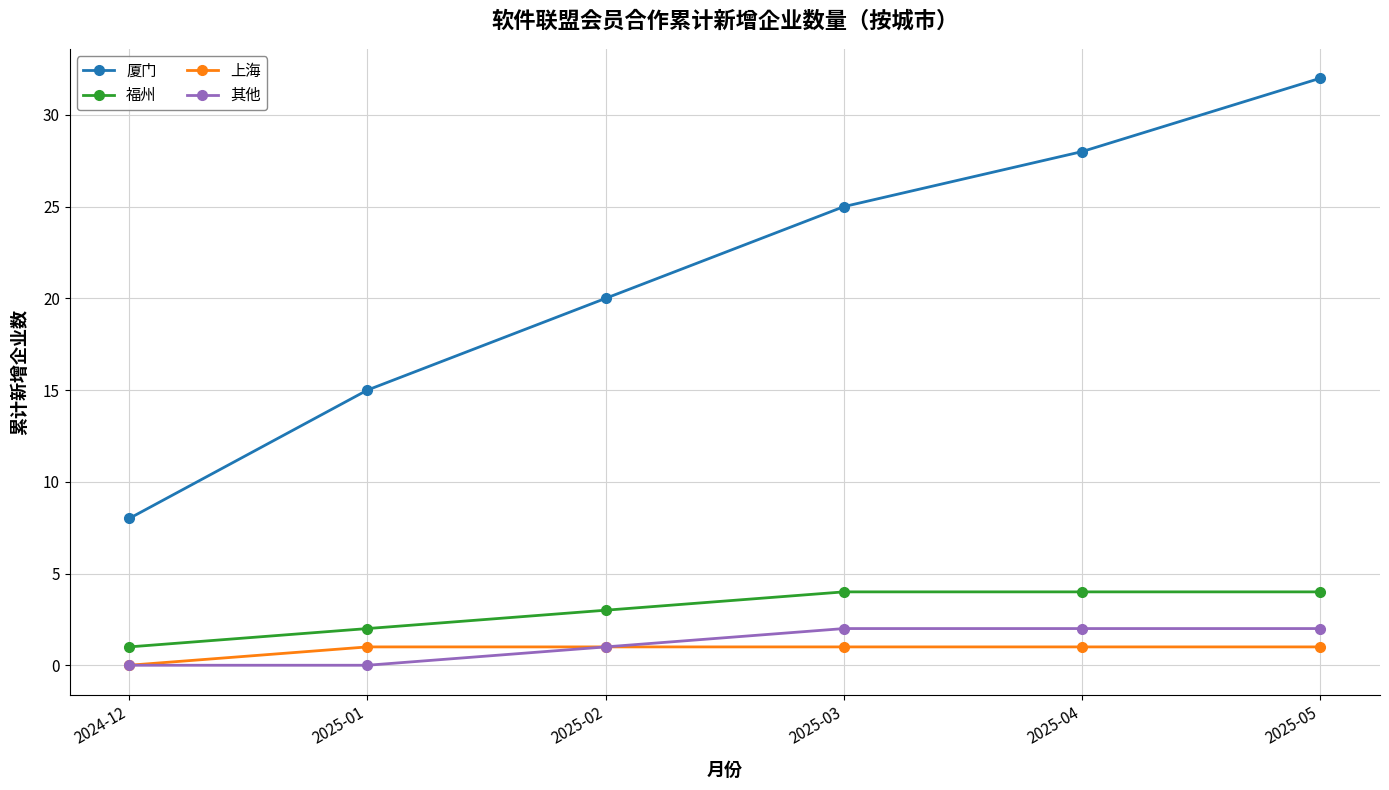

The value of 厦门 at 2025-02 is 20. True or false?

True